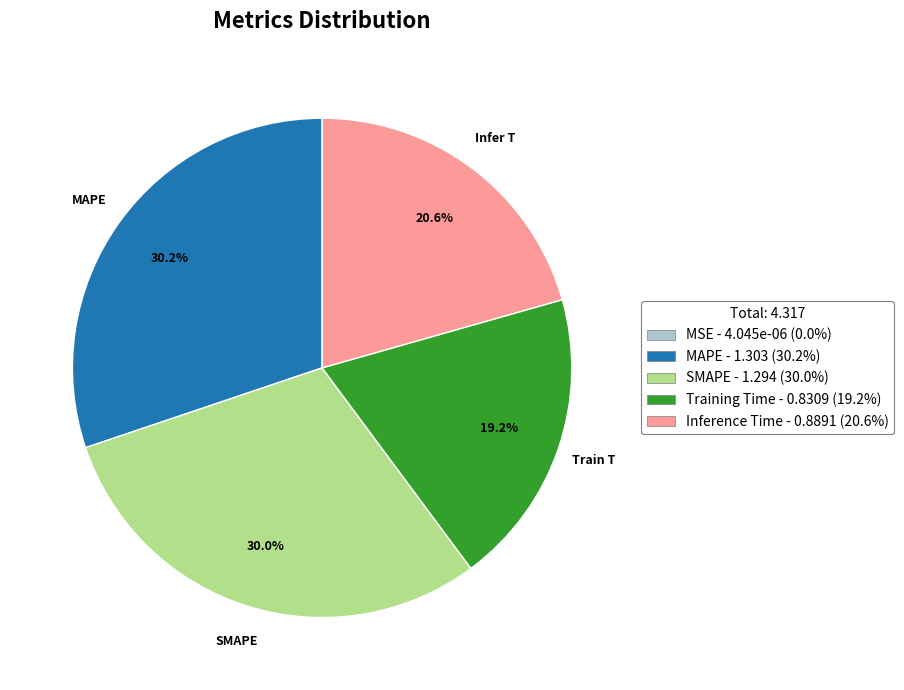

True or false: Training Time accounts for 19% of the total.

True